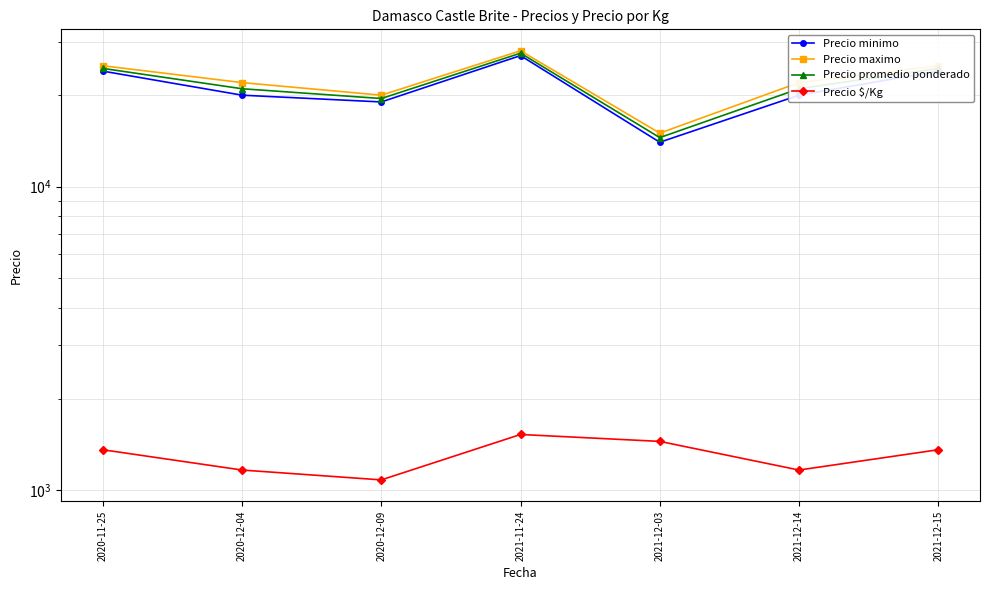

Which label corresponds to the smallest value in the chart?

2020-12-09